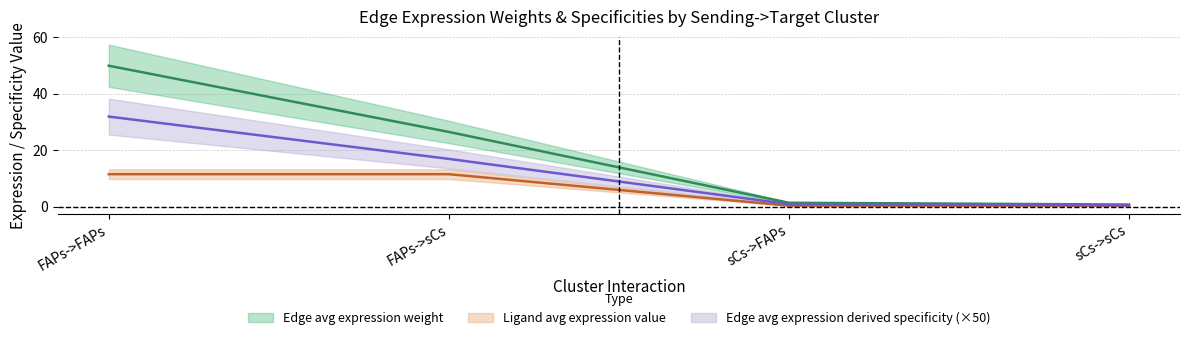

Reading left to right, transcribe all the data shown in this chart.

Edge average expression weight: FAPs->FAPs=49.8	FAPs->sCs=26.4	sCs->FAPs=1.3	sCs->sCs=0.7
Edge total expression weight: FAPs->FAPs=31.8	FAPs->sCs=16.9	sCs->FAPs=0.8	sCs->sCs=0.5
Ligand average expression value: FAPs->FAPs=11.5	FAPs->sCs=11.5	sCs->FAPs=0.3	sCs->sCs=0.3